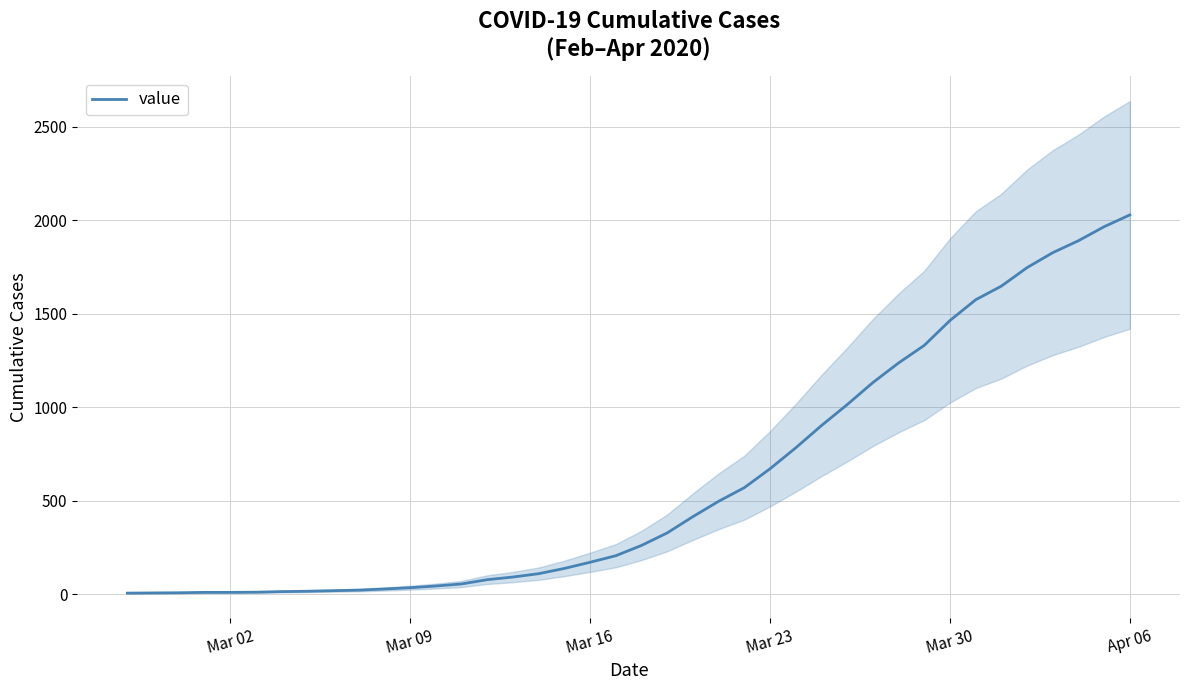

What is the maximum value for value?

2029